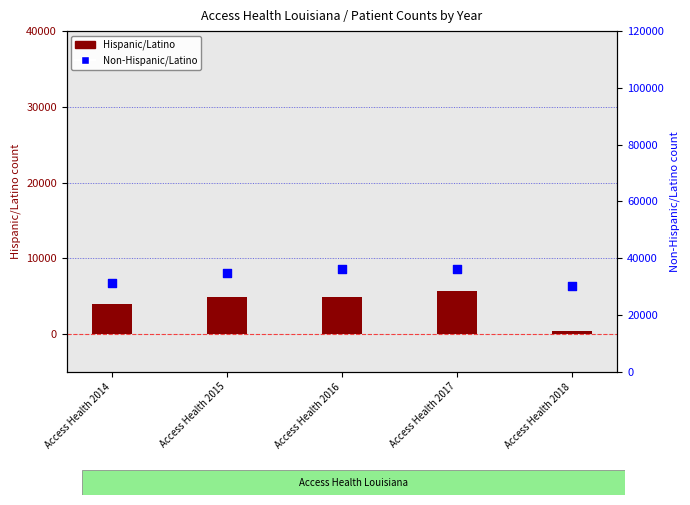

Which series has the widest spread of Y values?

Non-Hispanic/Latino